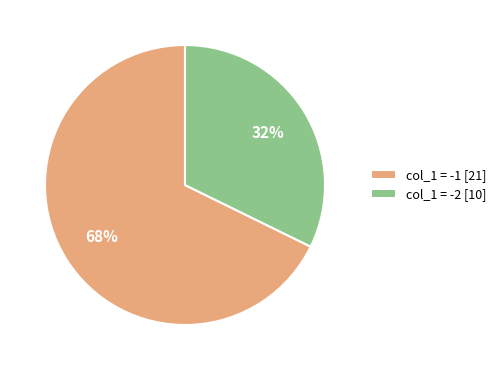

How many segments does this pie chart have?

2